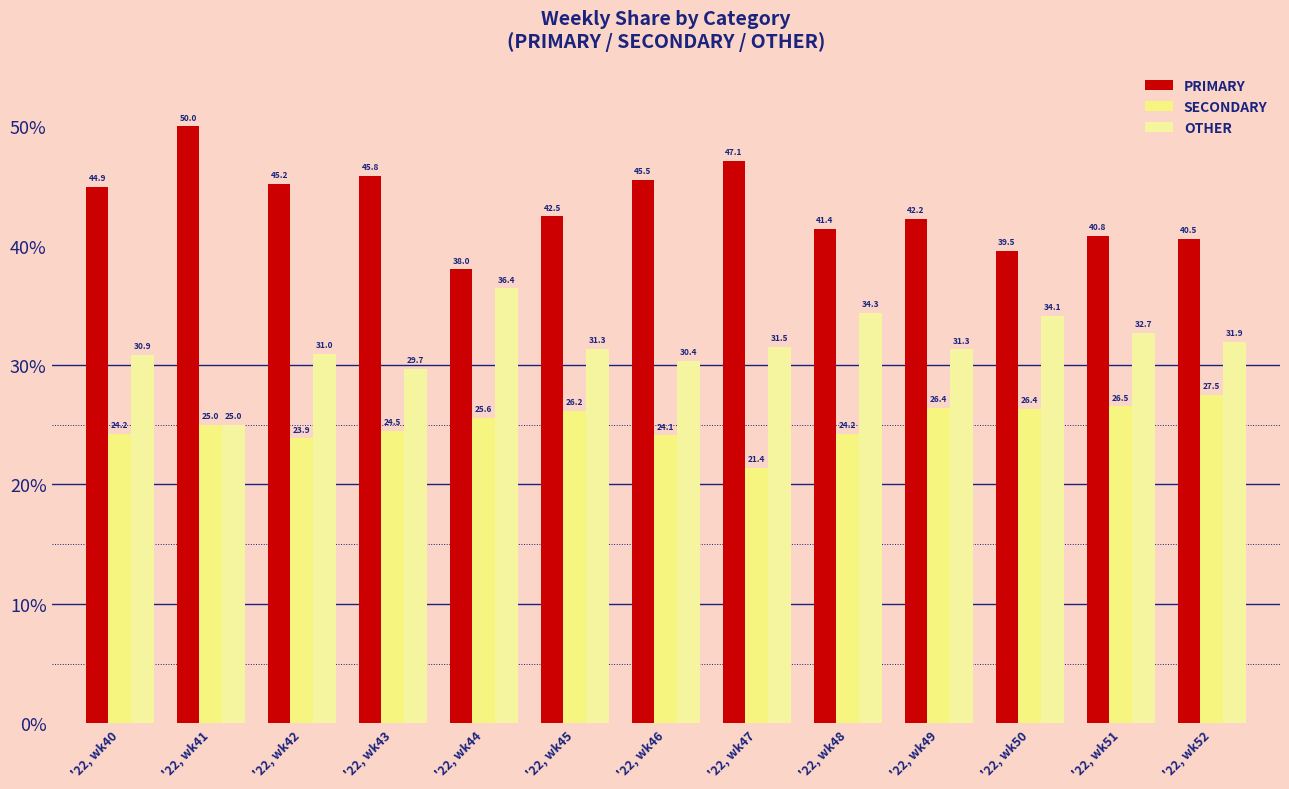

Reading left to right, extract all data points from this chart.

PRIMARY: 44.9	50.0	45.2	45.8	38.0	42.5	45.5	47.1	41.4	42.2	39.5	40.8	40.5
SECONDARY: 24.2	25.0	23.9	24.5	25.6	26.2	24.1	21.4	24.2	26.4	26.4	26.5	27.5
OTHER: 30.9	25.0	31.0	29.7	36.4	31.3	30.4	31.5	34.3	31.3	34.1	32.7	31.9